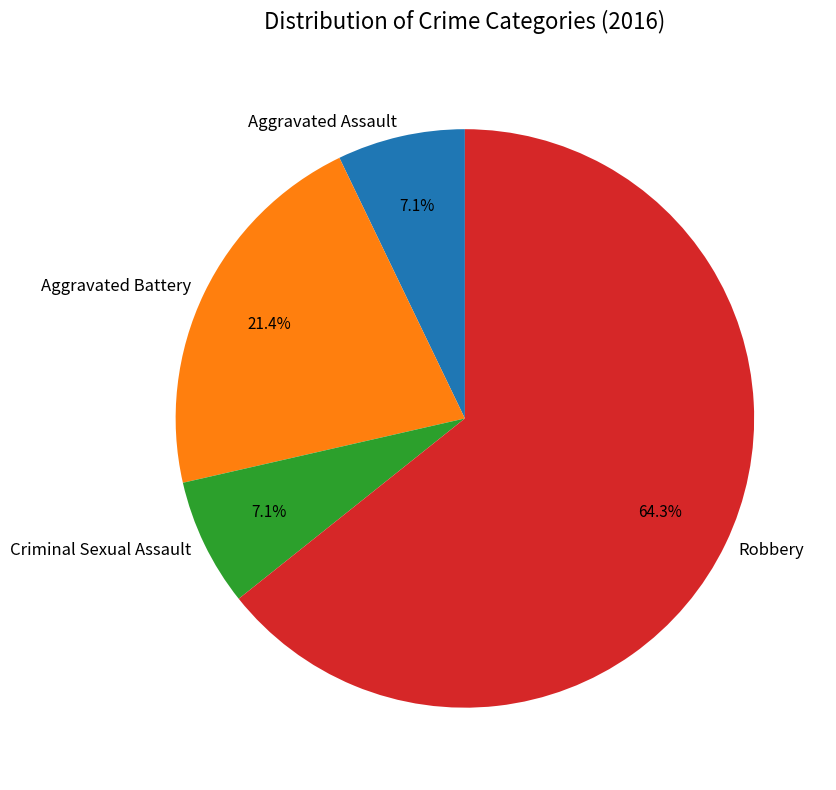

What is the ratio of the value at Aggravated Assault to the value at Aggravated Battery?

0.3